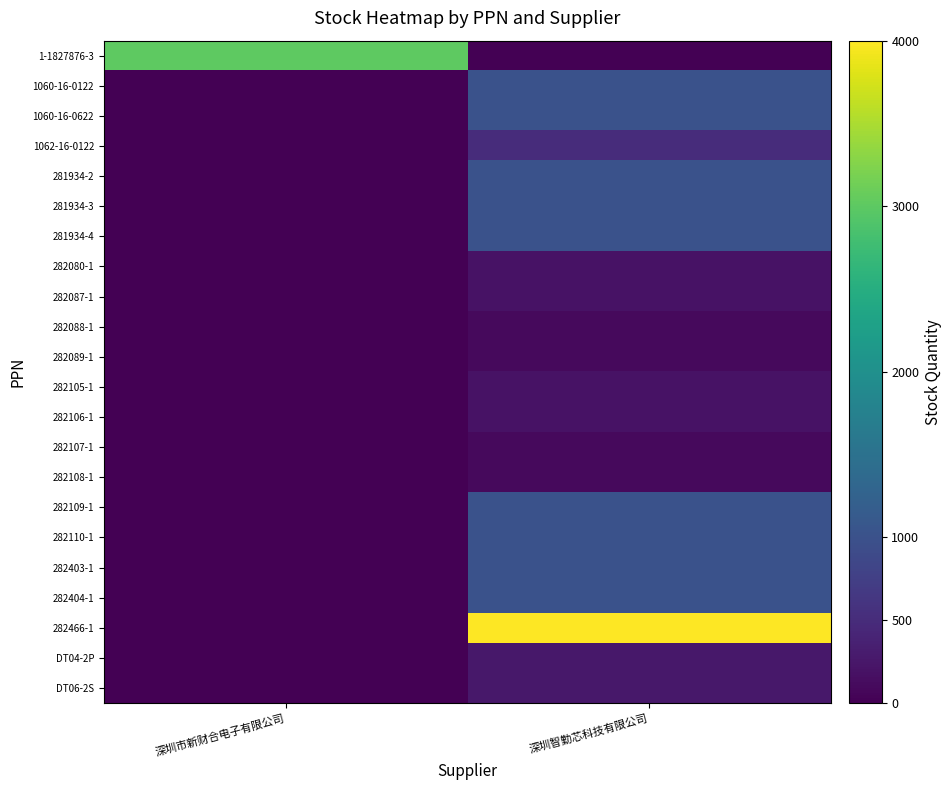

At which category is the sum across all series the highest?

深圳智勤芯科技有限公司